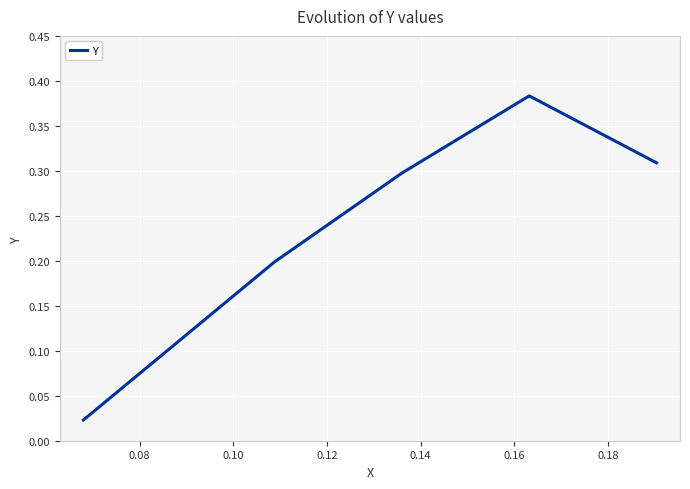

True or false: the data has more than 0 interior local peaks.

True